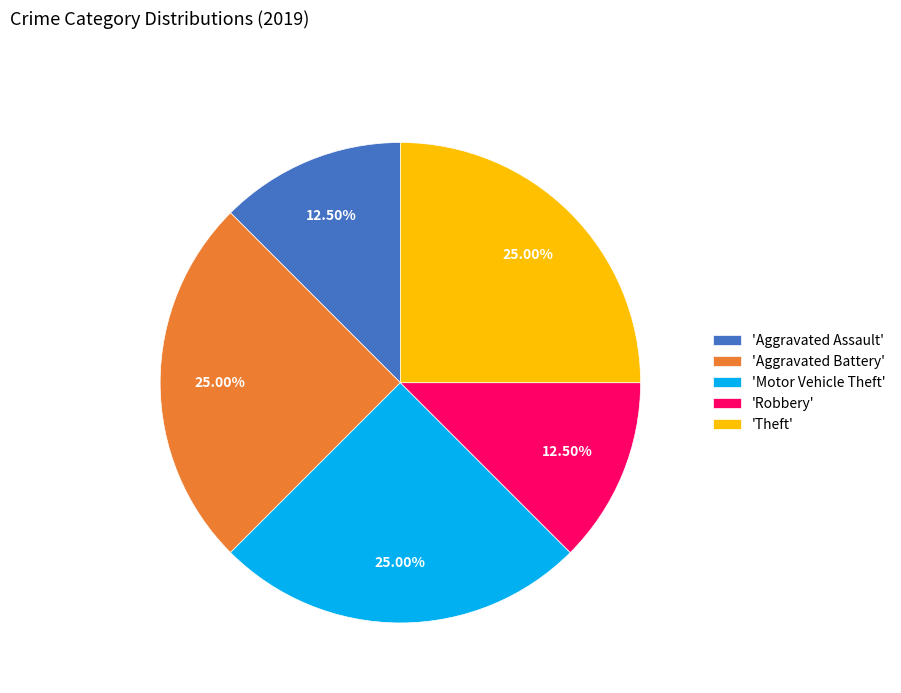

Is the sum of 'Aggravated Battery' and 'Aggravated Assault' greater than half?

No